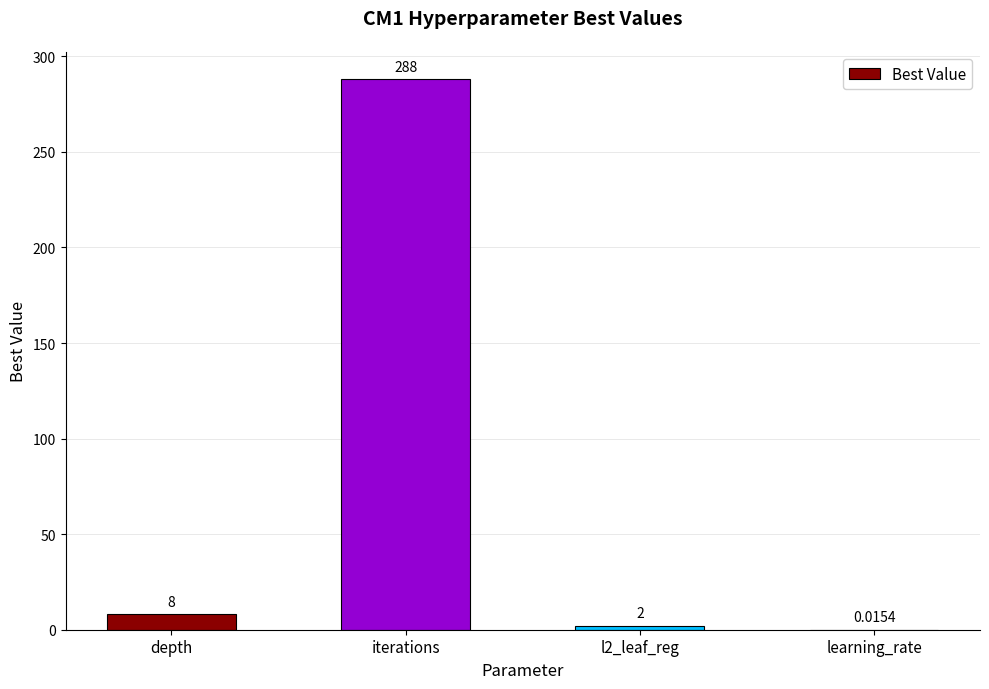

Are the bars grouped side by side (vs. stacked)?

No